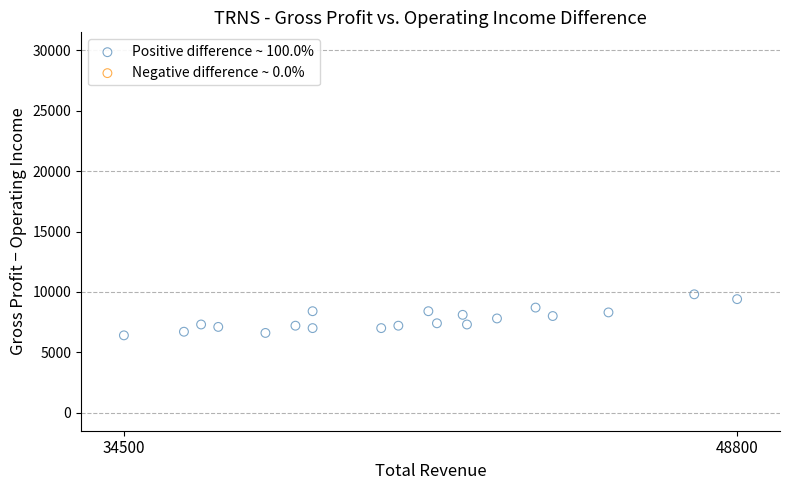

What is the range of Y values (max minus min)?

3400